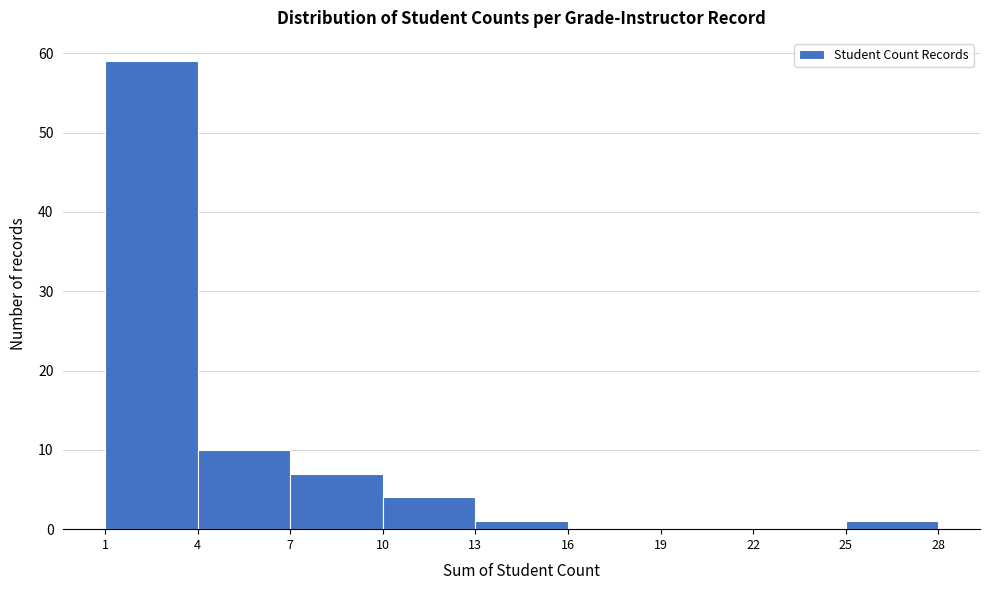

Reading left to right, list every bar in this chart as the range it spans on the x-axis followed by its height. The values are not printed on the chart, so give them approximately, as read against the axis.

1 to 4: 59
4 to 7: 10
7 to 10: 7
10 to 13: 4
13 to 16: 1
16 to 19: 0
19 to 22: 0
22 to 25: 0
25 to 28: 1